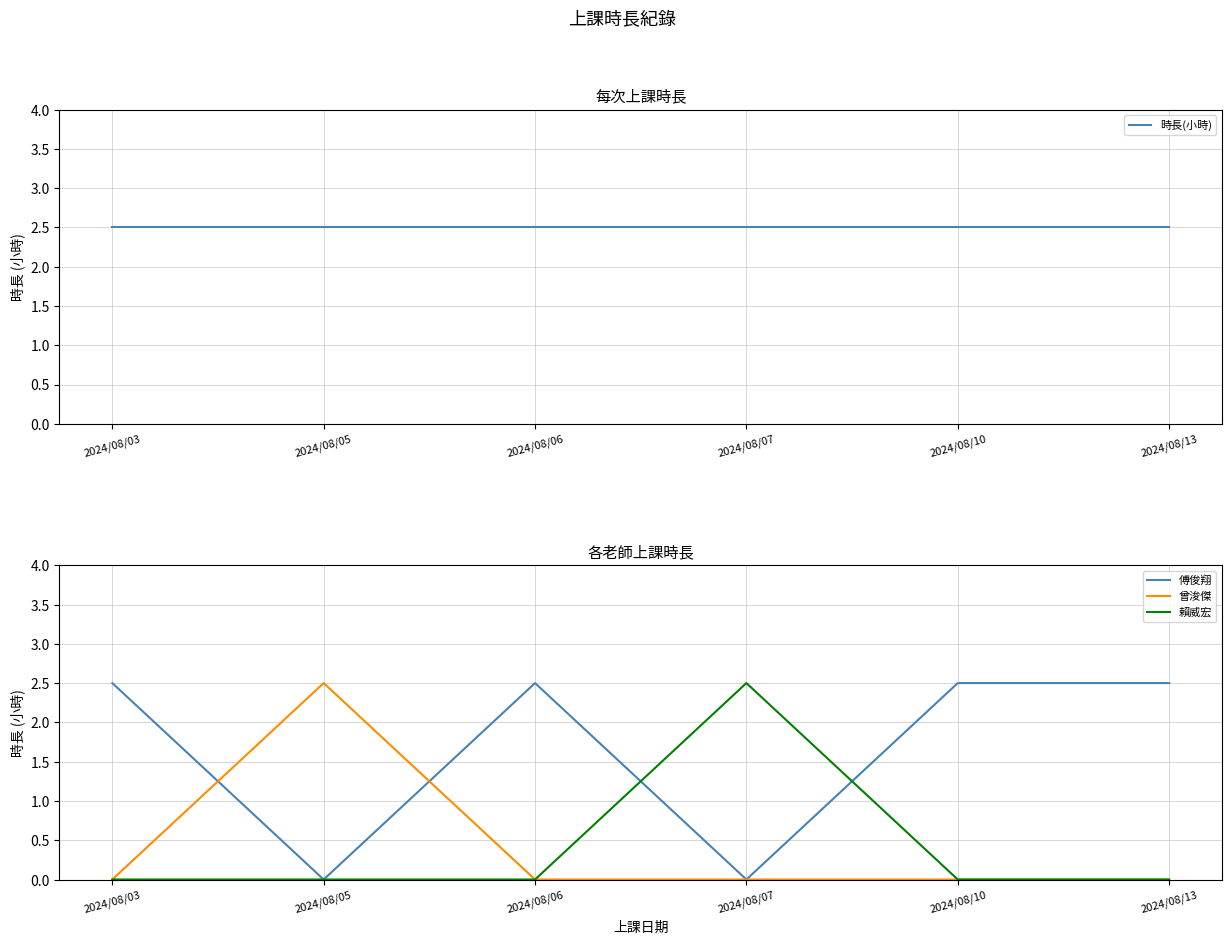

How many 賴威宏 values are between 0 and 1?

5